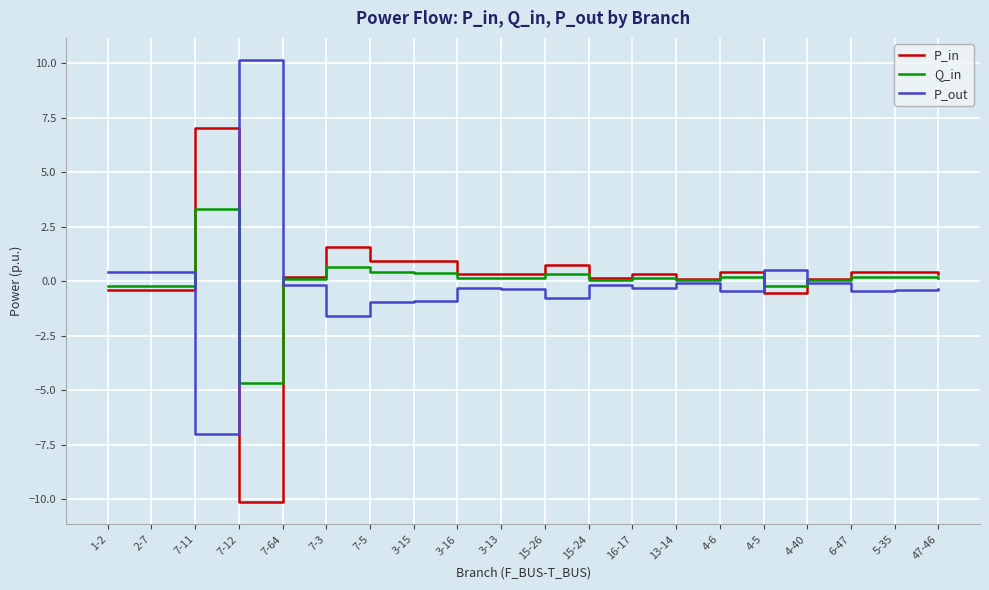

Is the value of P_out at 3-15 greater than the value of Q_in at 4-40?

No